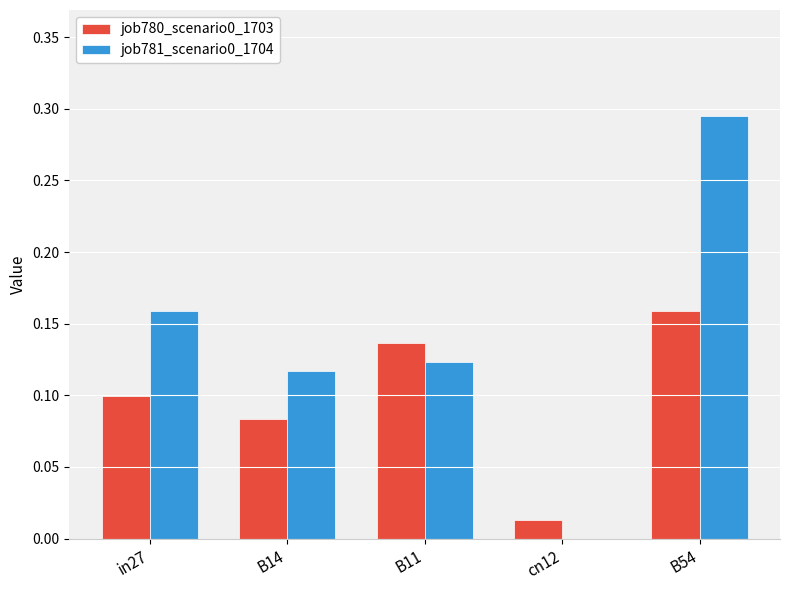

Is the value of job781_scenario0_1704 at in27 greater than the value of job780_scenario0_1703 at B14?

Yes